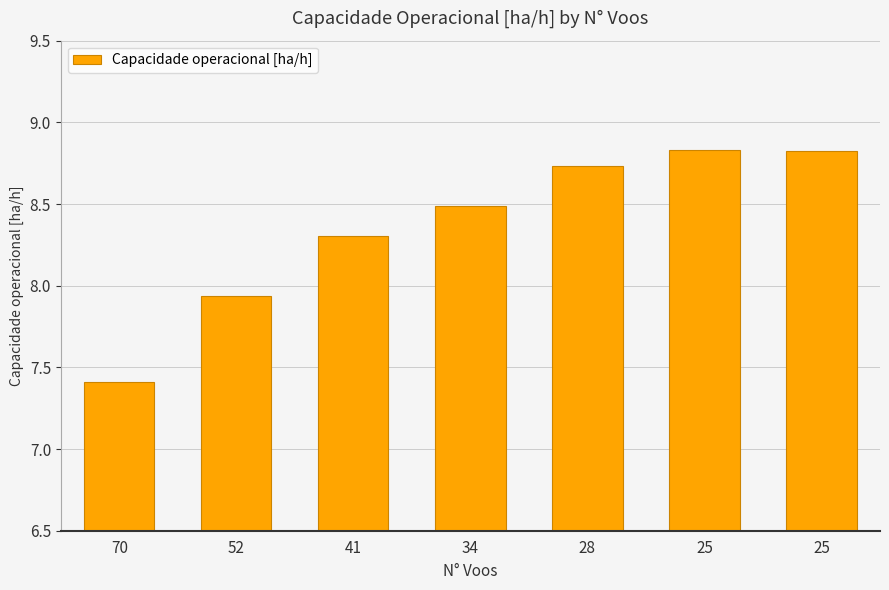

Are the bars horizontal?

No